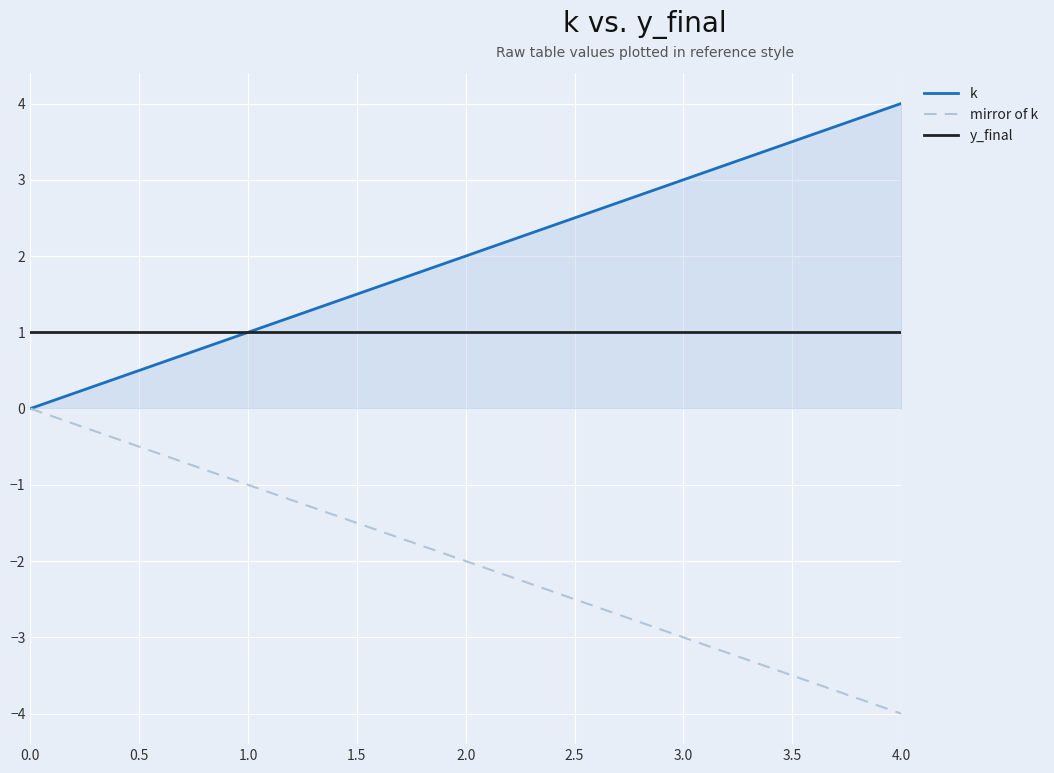

True or false: mirror of k and y_final intersect in this chart.

False